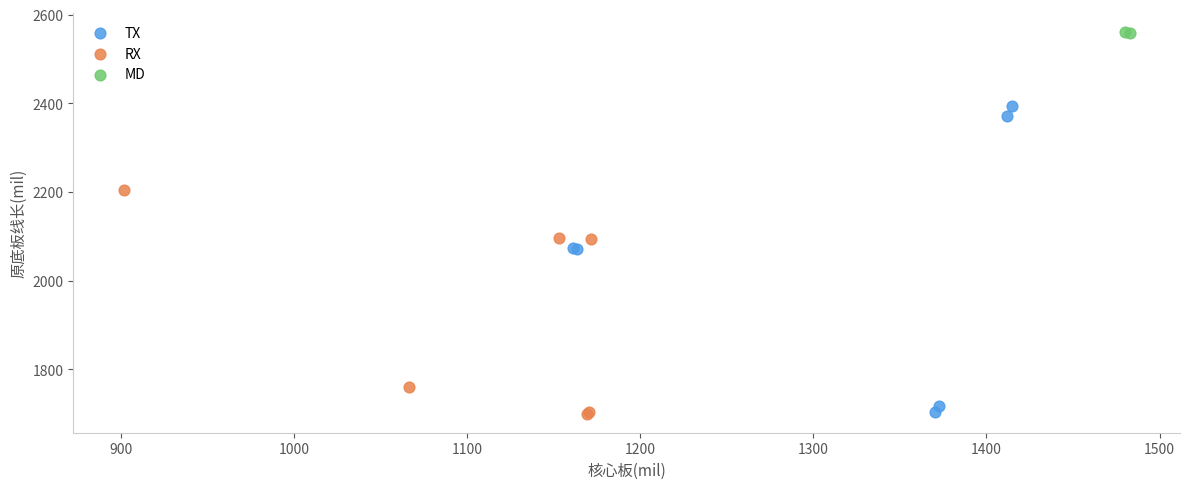

Which series contains the highest Y value?

MD